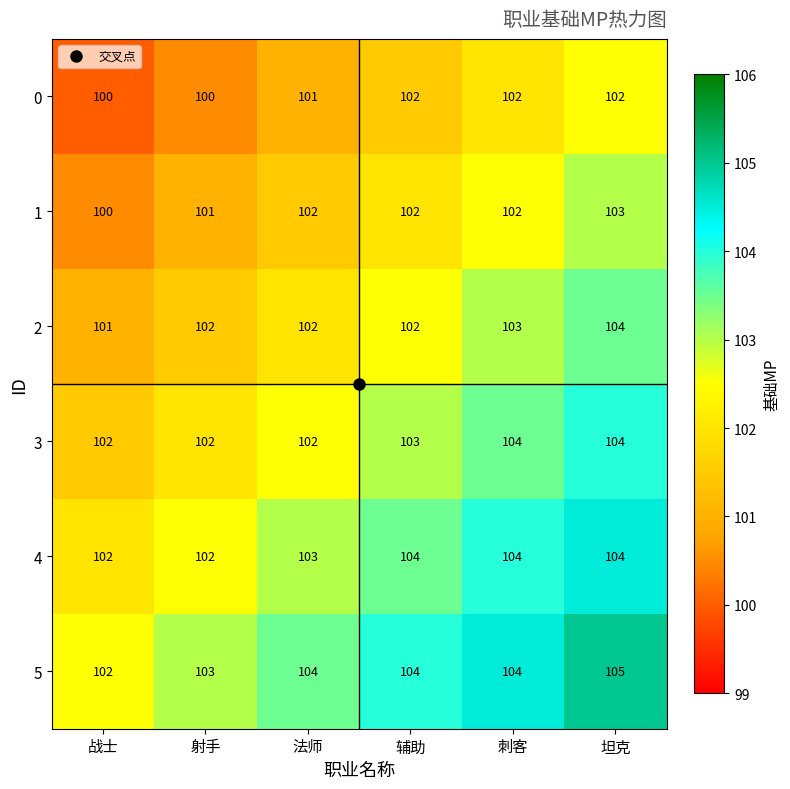

Where is 4 nearest to the value 103?

法师